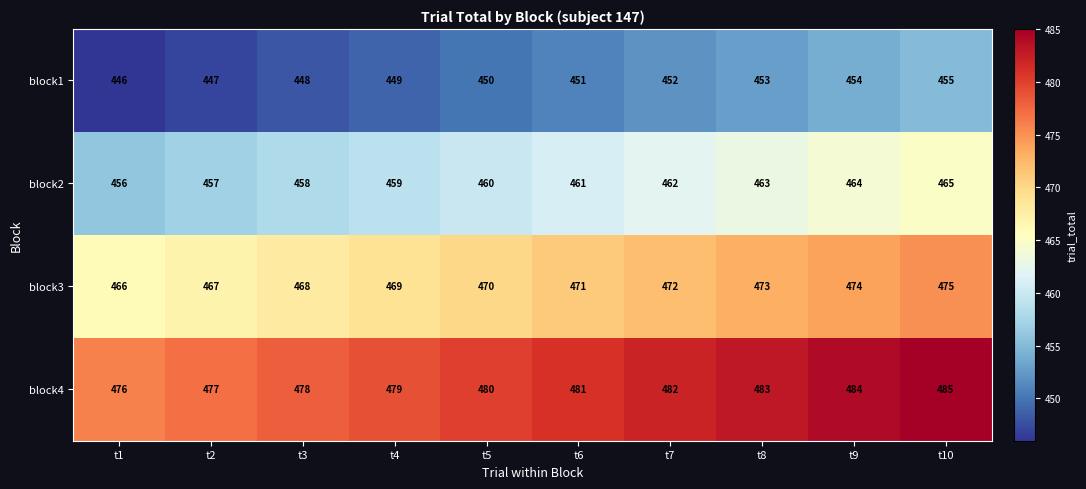

What is the difference between the second highest and second lowest values in the block4 series?

7